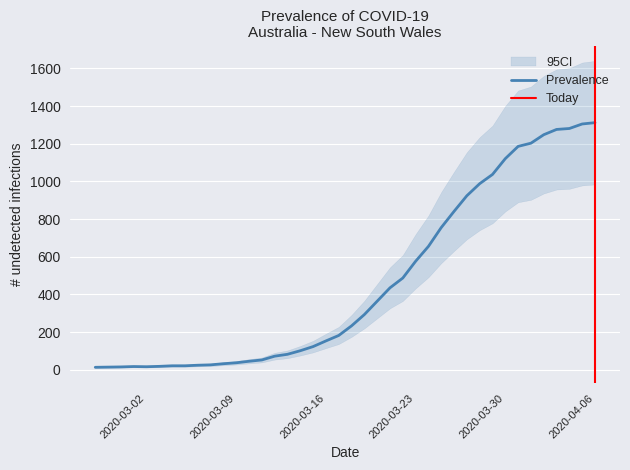

At which category does the chart reach its peak across all series?

2020-04-06